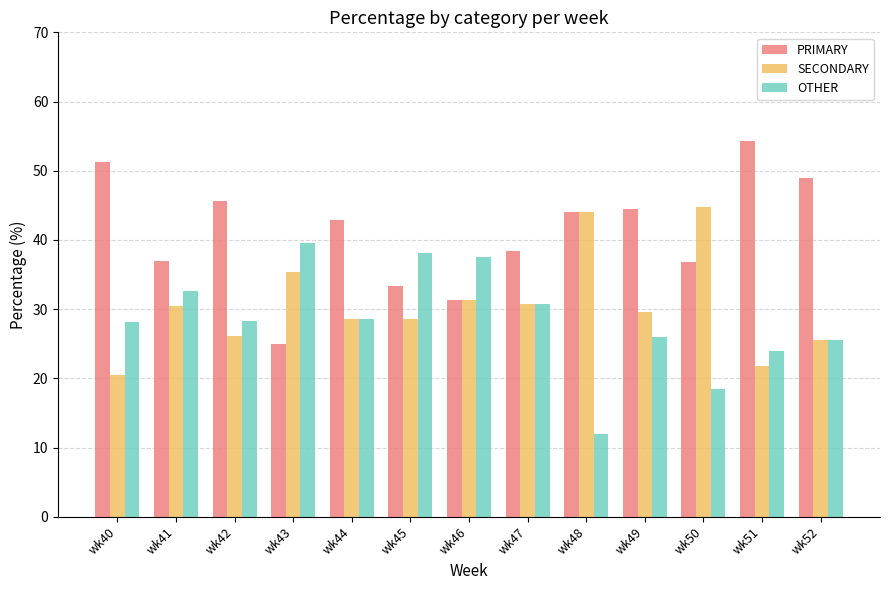

The value of OTHER at wk51 is 39.8. True or false?

False